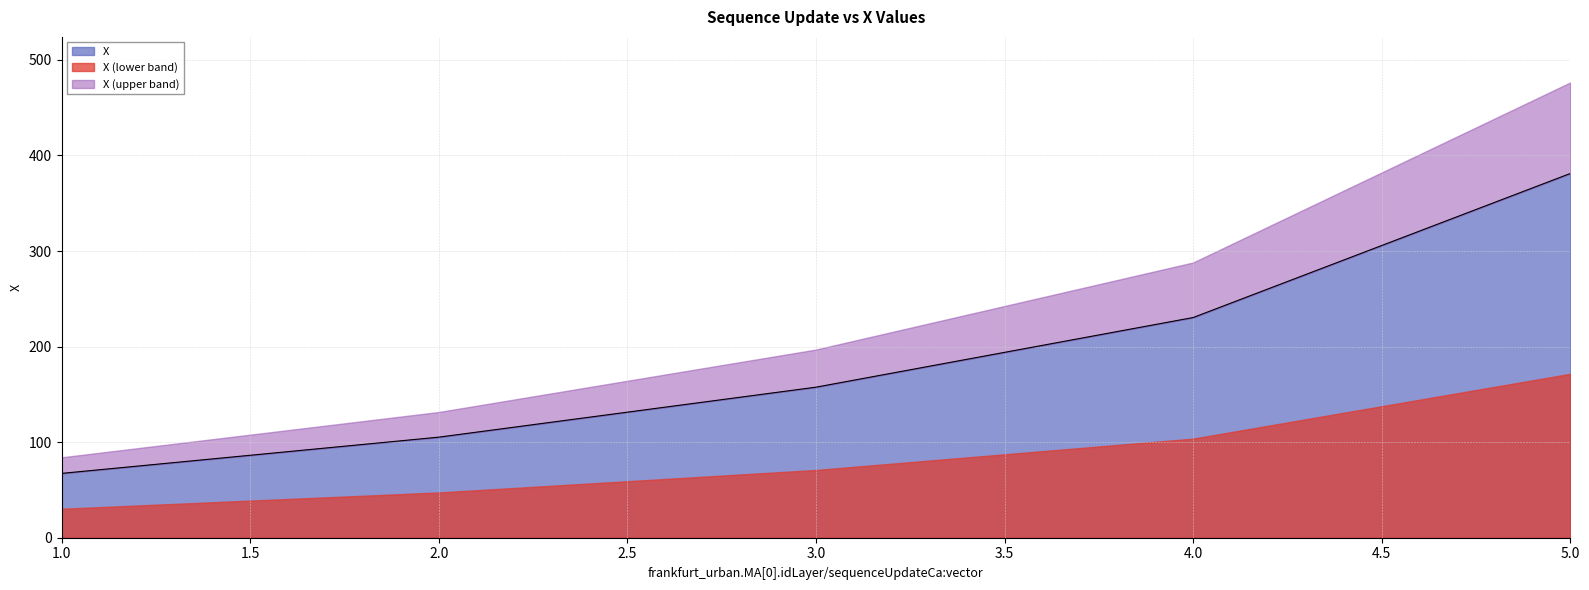

True or false: the data has more than 0 interior local peaks.

False